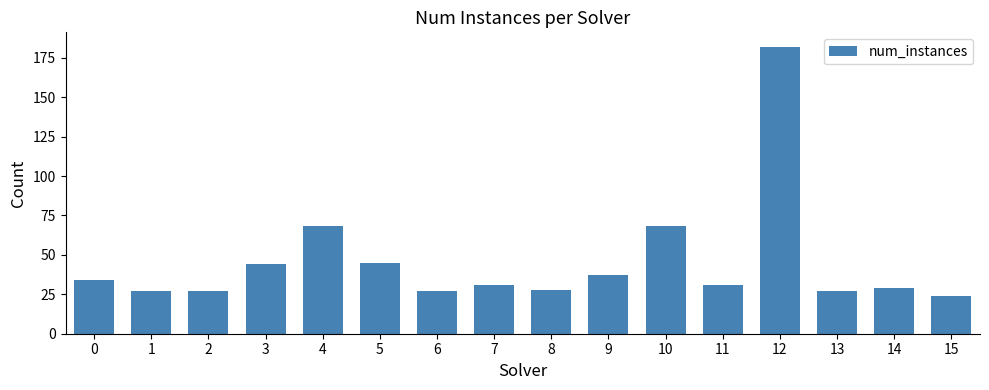

What is the difference between the second highest and second lowest values?

41